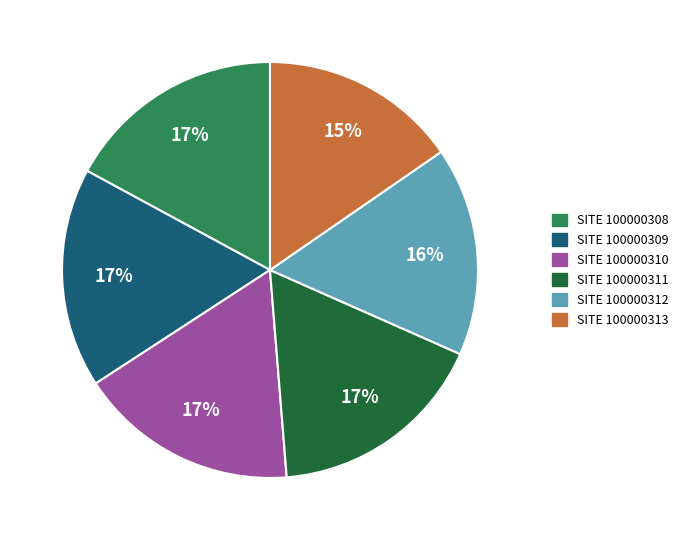

To the nearest percent, what is the average slice percentage?

17%